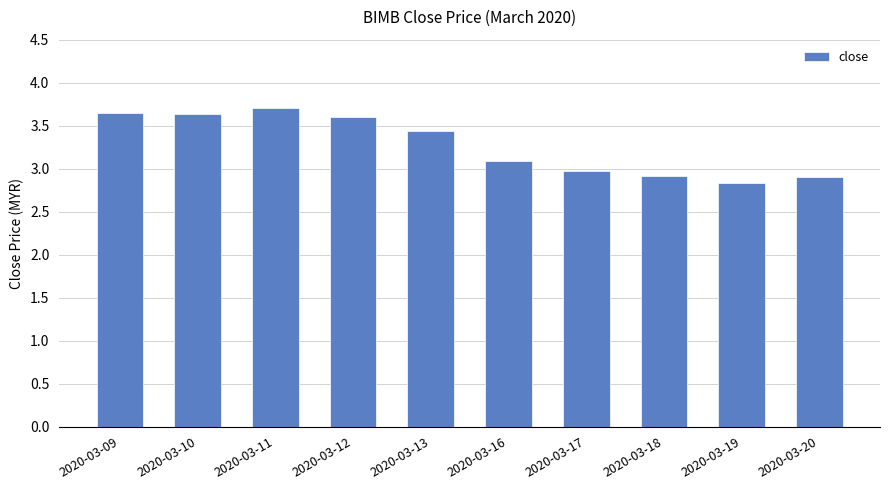

What is the change in value from 2020-03-11 to 2020-03-19?

-0.9